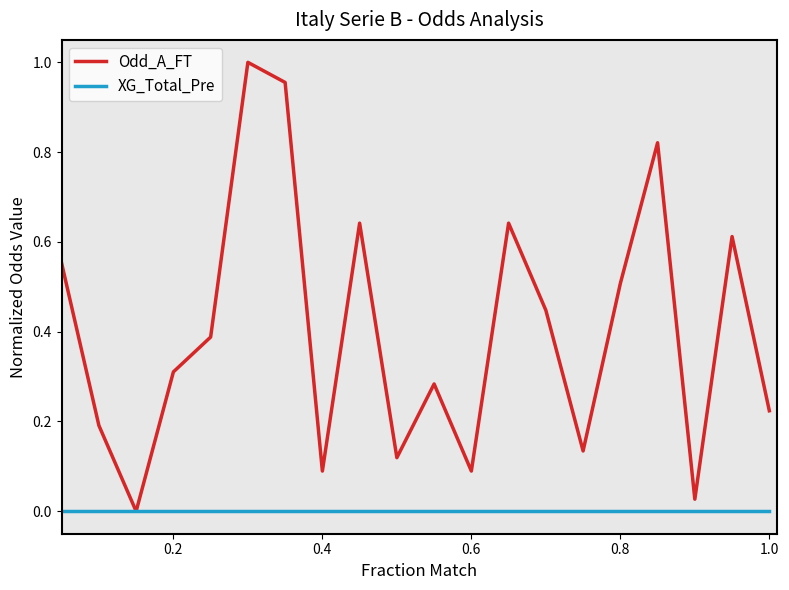

Which series has the largest range (max minus min)?

Odd_A_FT